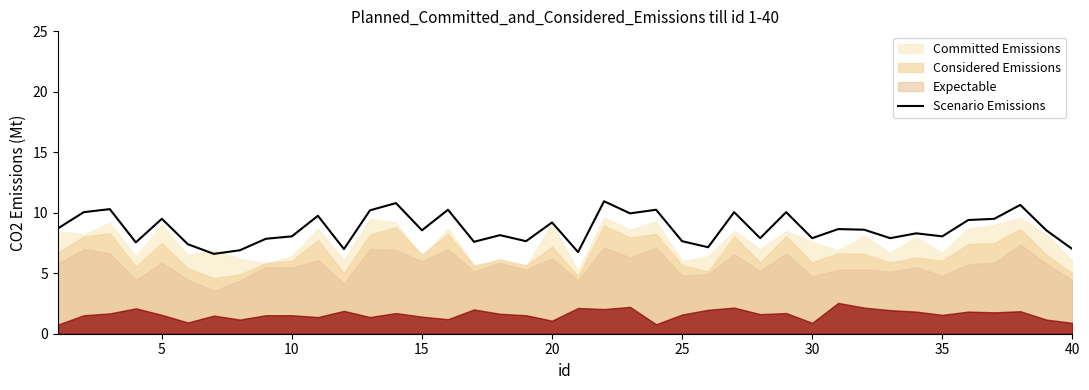

What is the smallest value displayed?

6.6